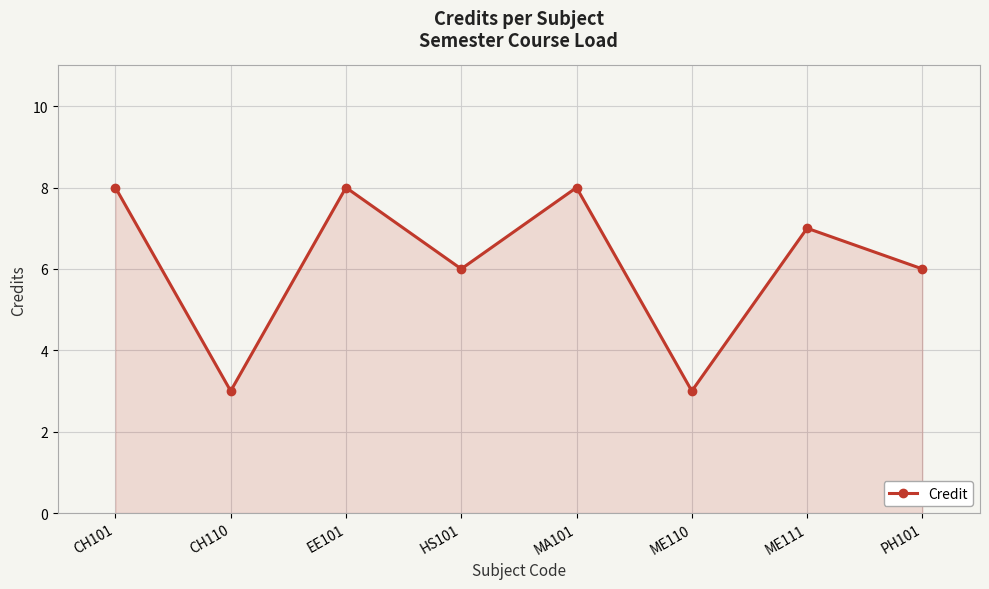

Does the chart have visible grid lines?

Yes